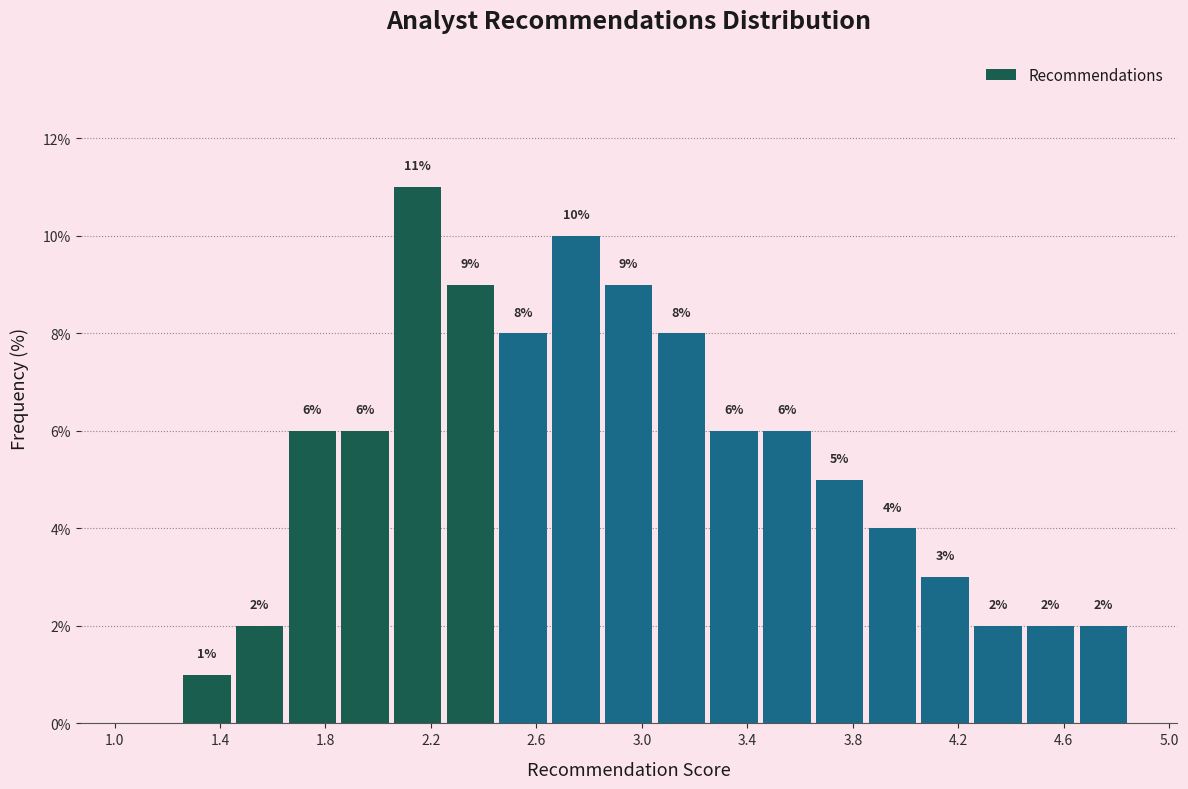

Which range on the x-axis has the tallest bar?

2.05 to 2.25